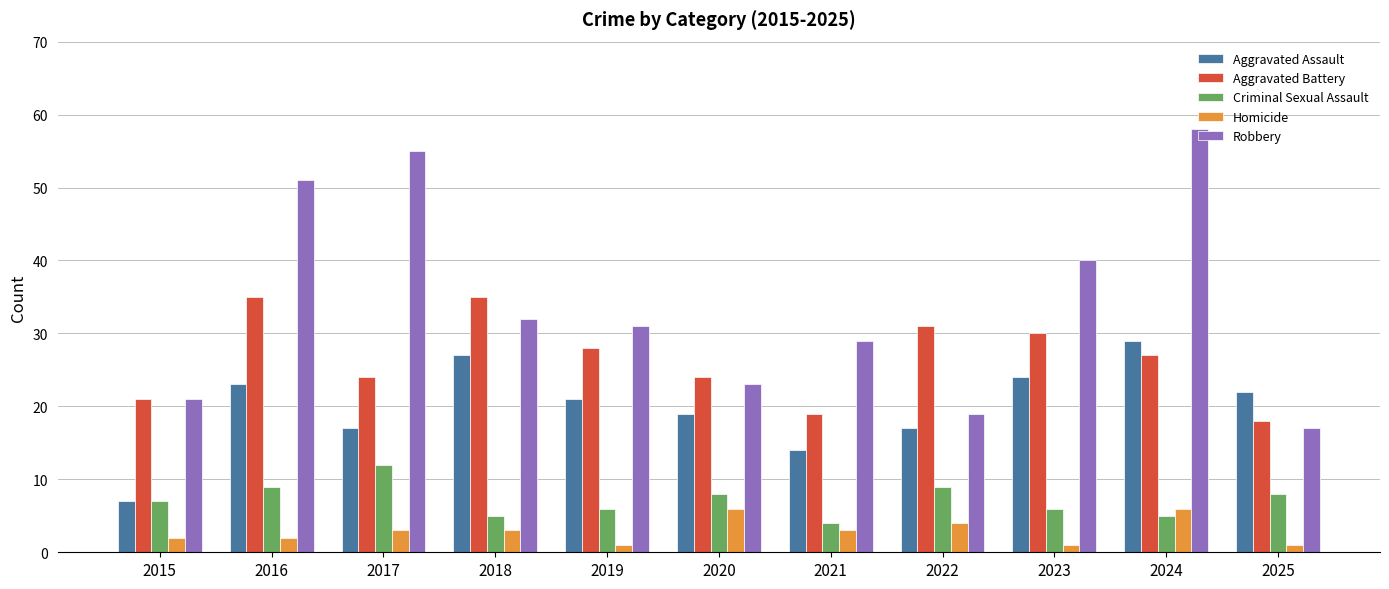

What is the difference between the Criminal Sexual Assault values at 2018 and 2017?

7